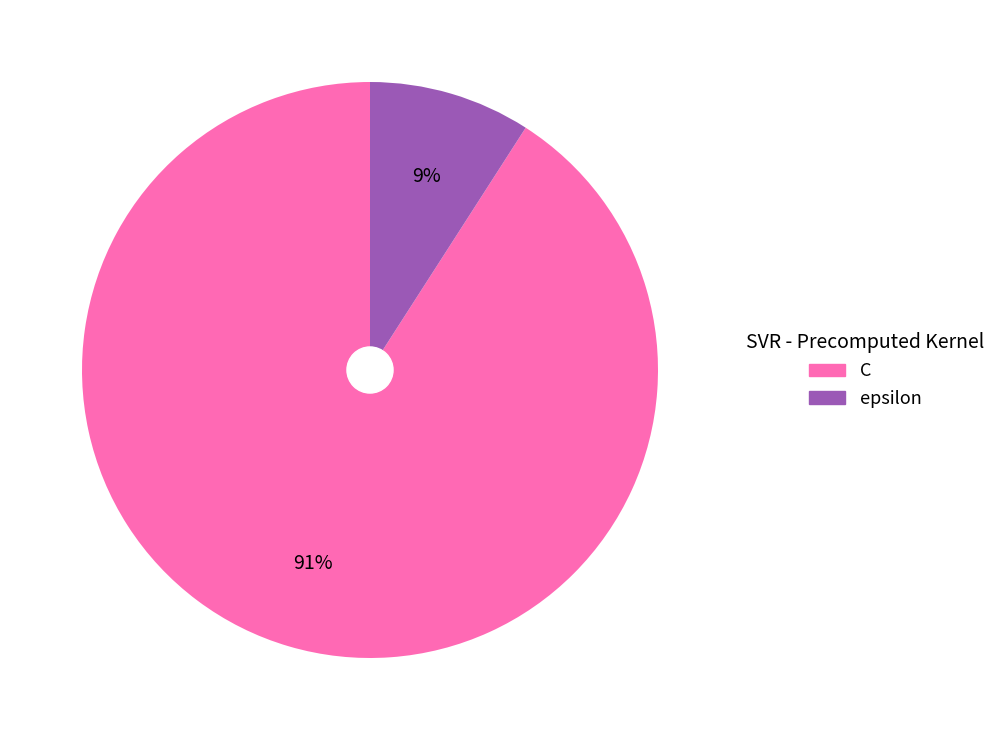

Is it true that C is 91% of the pie?

True